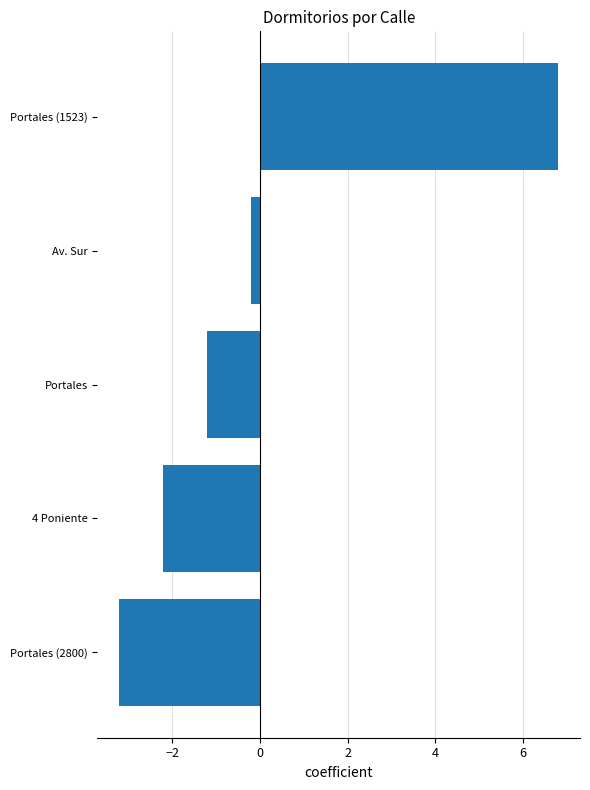

What is the difference between the maximum and minimum values?

10.0